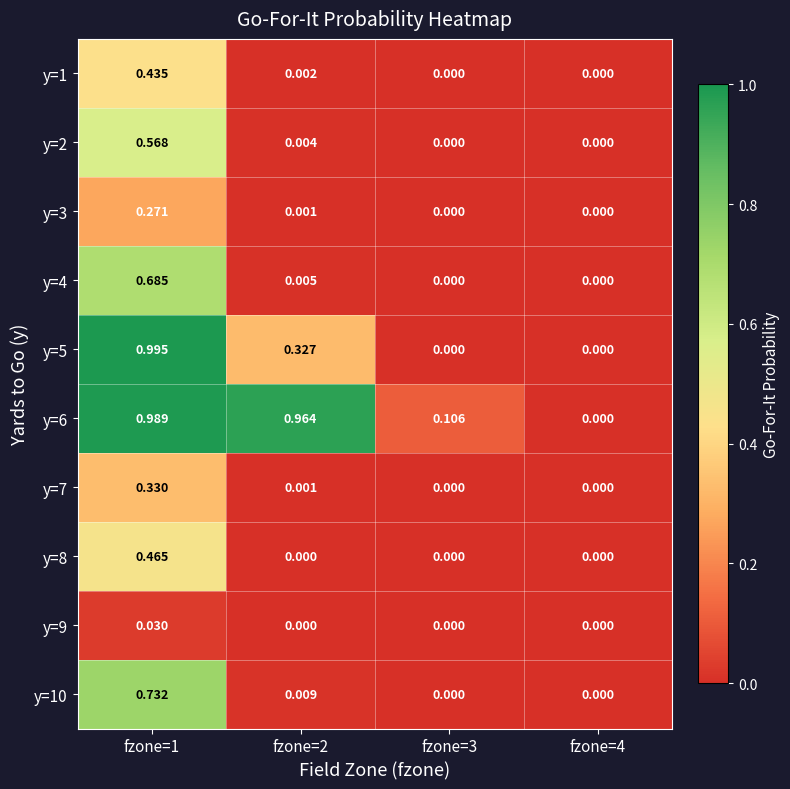

Which series changed the most between fzone=3 and fzone=4?

y=6